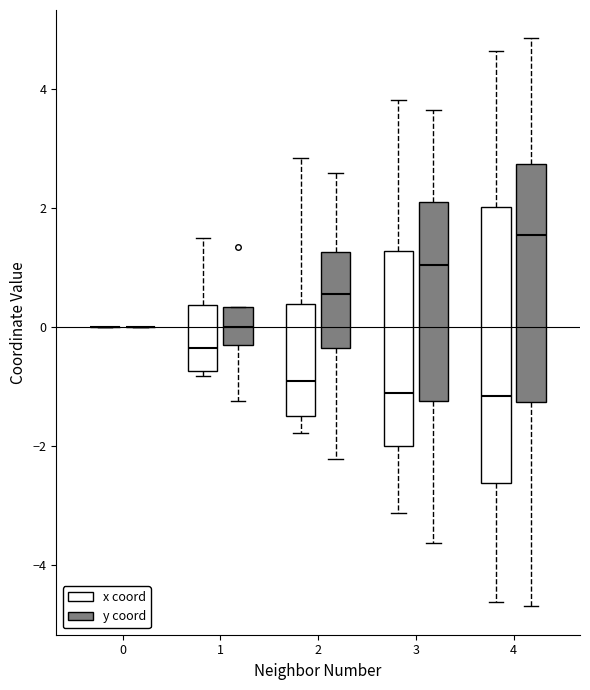

Reading left to right, transcribe this box plot: for each box, give where its median line is, the range the box spans, and where its two whiskers end, as read against the y-axis. The values are not printed on the chart, so give them approximately, as read against the axis.

0 (x coord): box collapsed to a line at 0.0, whiskers 0.0 to 0.0
0 (y coord): box collapsed to a line at 0.0, whiskers 0.0 to 0.0
1 (x coord): median -0.4, box -0.8 to 0.4, whiskers -0.8 (just below the box's lower edge) to 1.4
1 (y coord): median 0.0, box -0.4 to 0.4, whiskers -1.2 to 0.4
2 (x coord): median -1.0, box -1.4 to 0.4, whiskers -1.8 to 2.8
2 (y coord): median 0.6, box -0.4 to 1.2, whiskers -2.2 to 2.6
3 (x coord): median -1.2, box -2.0 to 1.2, whiskers -3.2 to 3.8
3 (y coord): median 1.0, box -1.2 to 2.0, whiskers -3.6 to 3.6
4 (x coord): median -1.2, box -2.6 to 2.0, whiskers -4.6 to 4.6
4 (y coord): median 1.6, box -1.2 to 2.8, whiskers -4.6 to 4.8